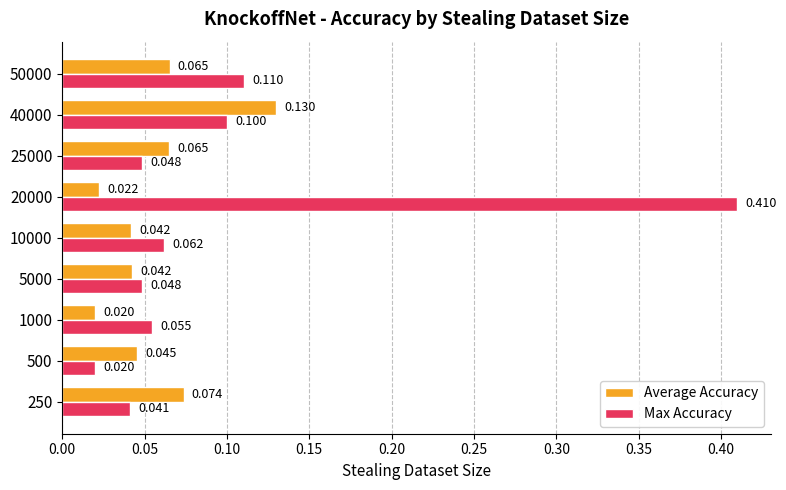

Count the Average Accuracy values in the range 0 to 1.

9